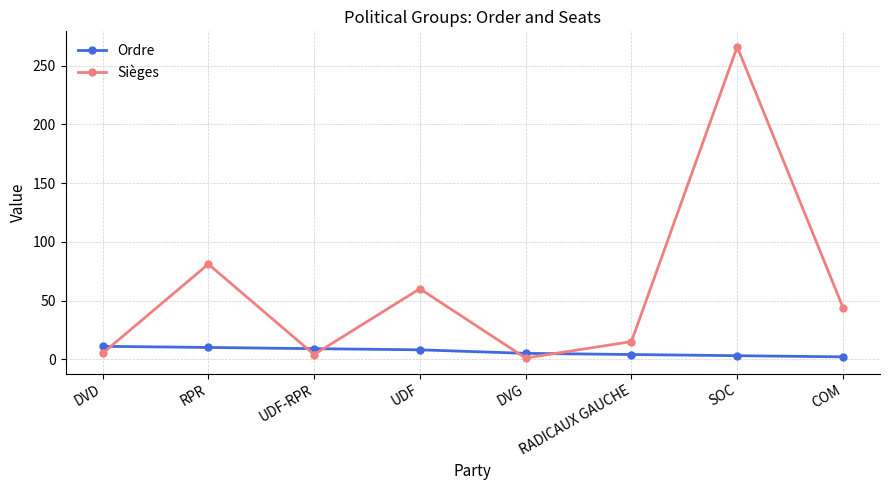

What is the minimum value for Ordre?

2